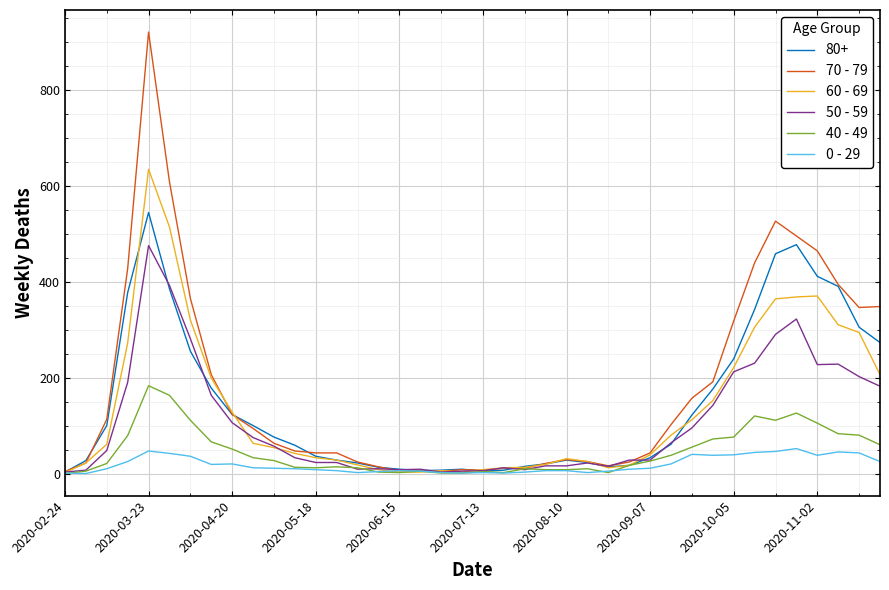

List the series in order of their peak value, highest first.

70 - 79, 60 - 69, 80+, 50 - 59, 40 - 49, 0 - 29